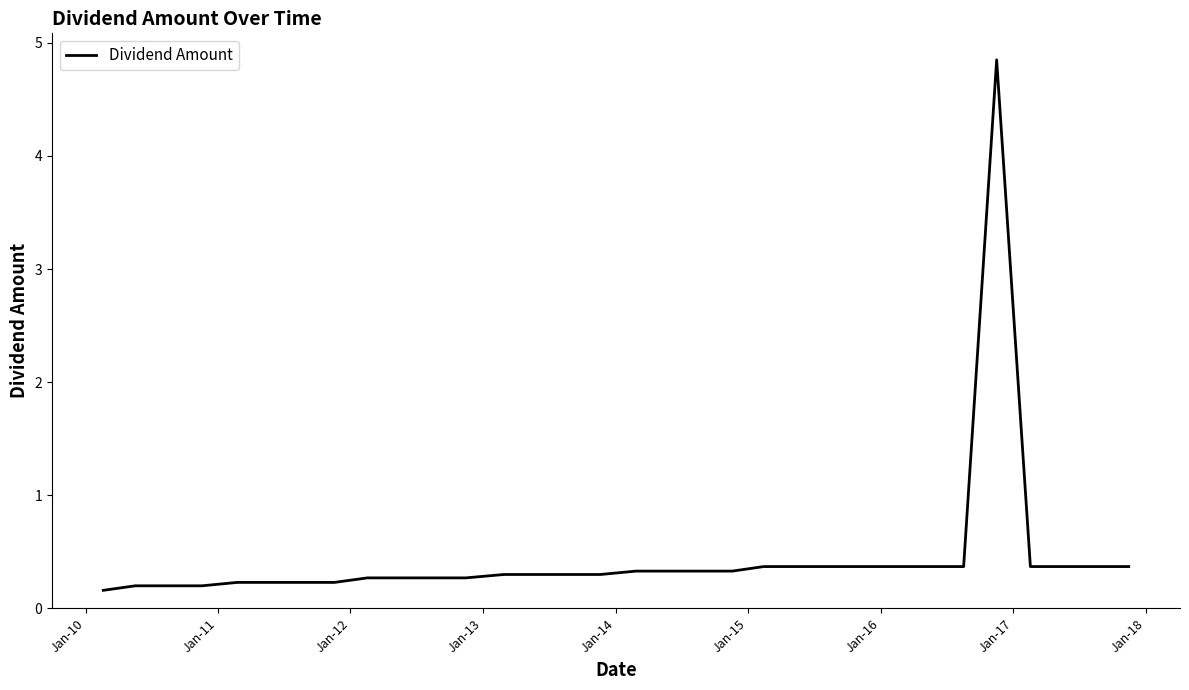

What is the difference between the maximum and minimum values?

4.7